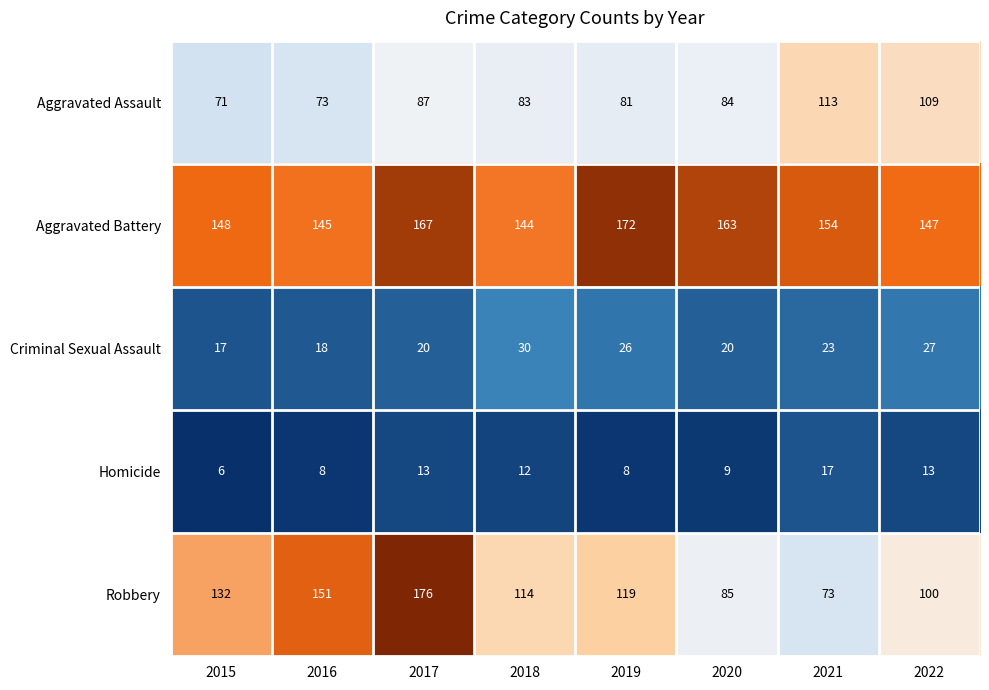

True or false: Criminal Sexual Assault has a value of 6 at 2016.

False